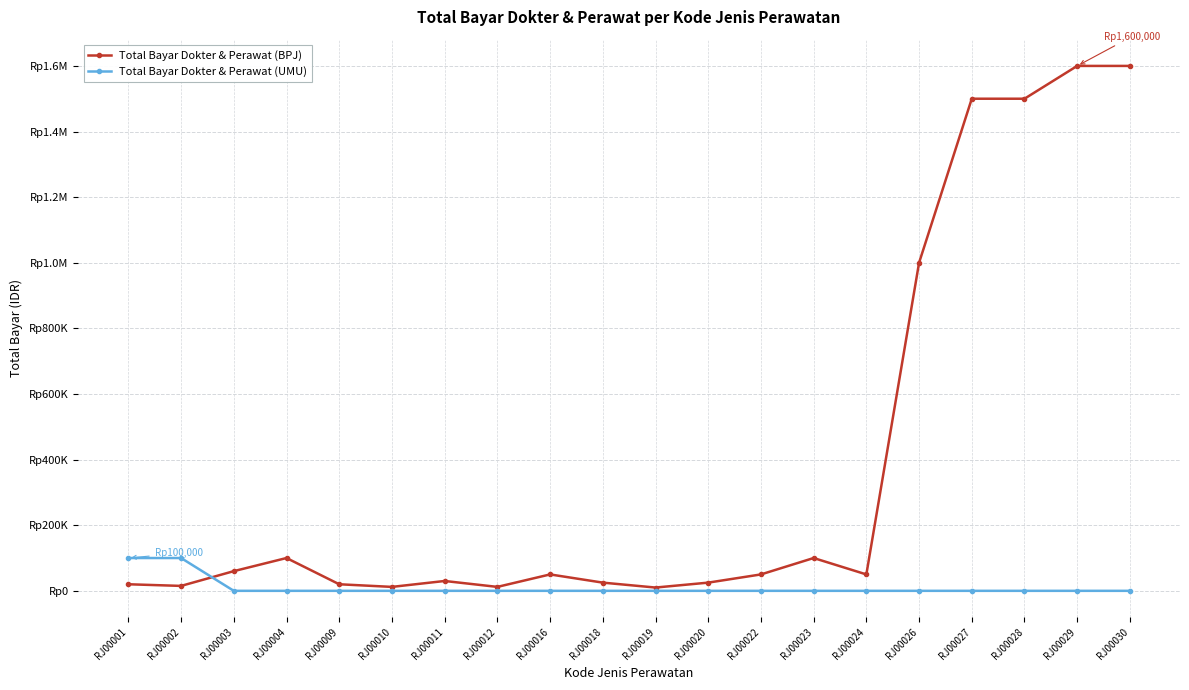

What are all the series names shown in the legend?

Total Bayar Dokter & Perawat (BPJ), Total Bayar Dokter & Perawat (UMU)